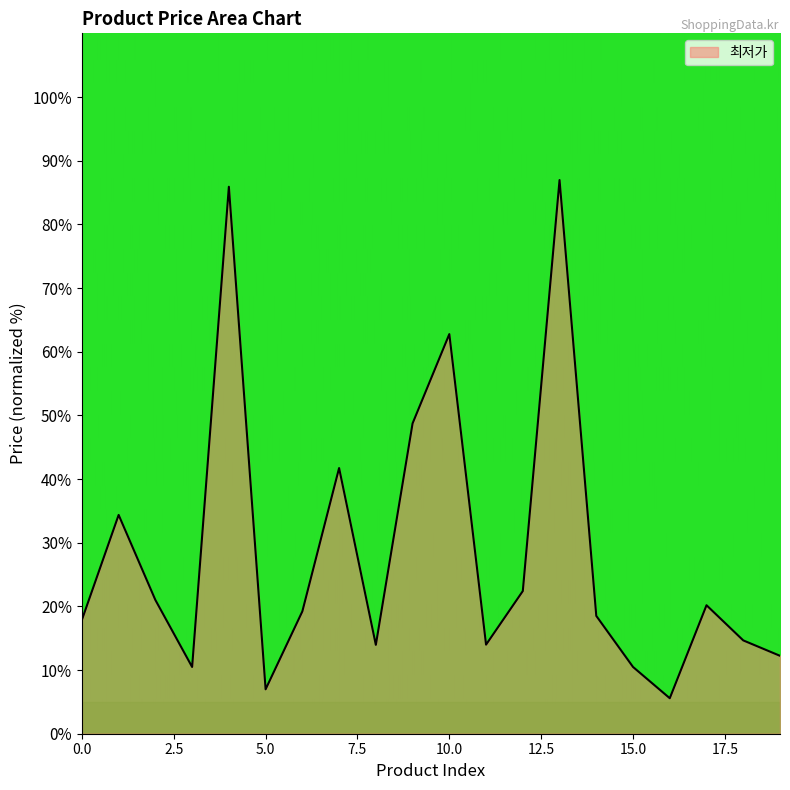

What is the minimum value shown in the chart?

5.6